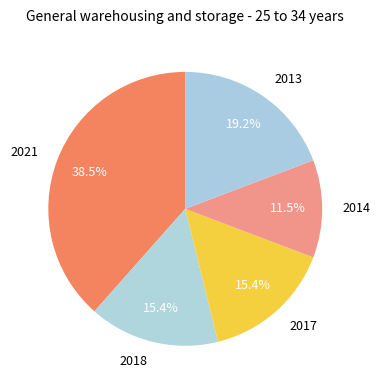

Which category has the biggest portion of the pie?

2021